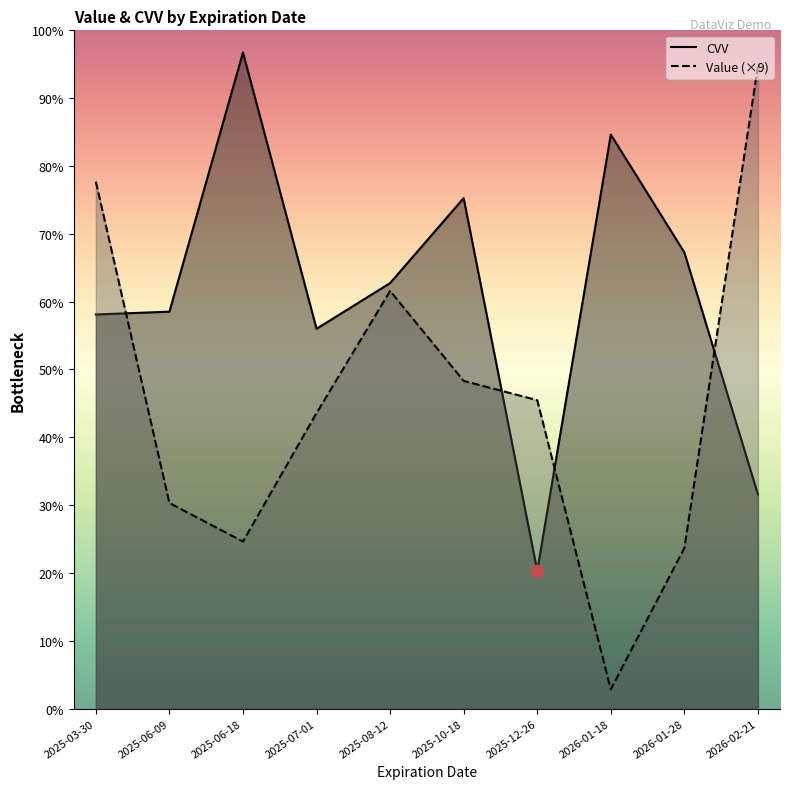

Which series reaches the maximum Y coordinate?

CVV